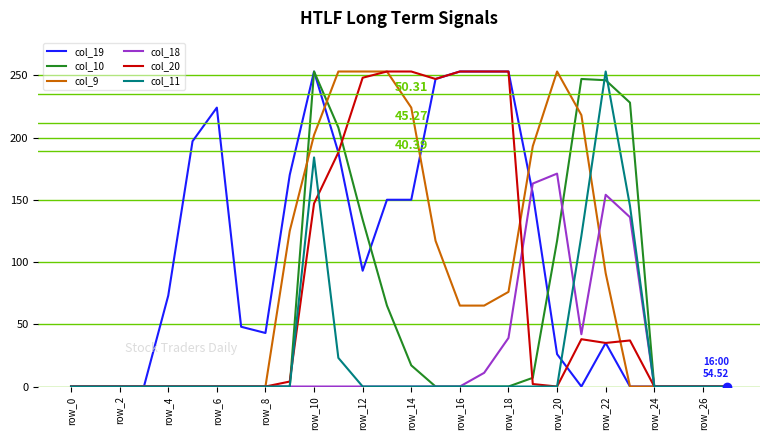

Reading left to right, extract all data points from this chart.

col_19: 0	0	0	0	73	197	224	48	43	170	253	188	93	150	150	247	253	253	253	155	26	0	35	0	0	0	0	0
col_10: 0	0	0	0	0	0	0	0	0	0	253	208	134	65	17	0	0	0	0	7	117	247	246	228	0	0	0	0
col_9: 0	0	0	0	0	0	0	0	0	125	202	253	253	253	224	117	65	65	76	193	253	218	91	0	0	0	0	0
col_18: 0	0	0	0	0	0	0	0	0	0	0	0	0	0	0	0	0	11	39	163	171	42	154	136	0	0	0	0
col_20: 0	0	0	0	0	0	0	0	0	4	147	188	248	253	253	247	253	253	253	2	0	38	35	37	0	0	0	0
col_11: 0	0	0	0	0	0	0	0	0	0	184	23	0	0	0	0	0	0	0	0	0	121	253	145	0	0	0	0